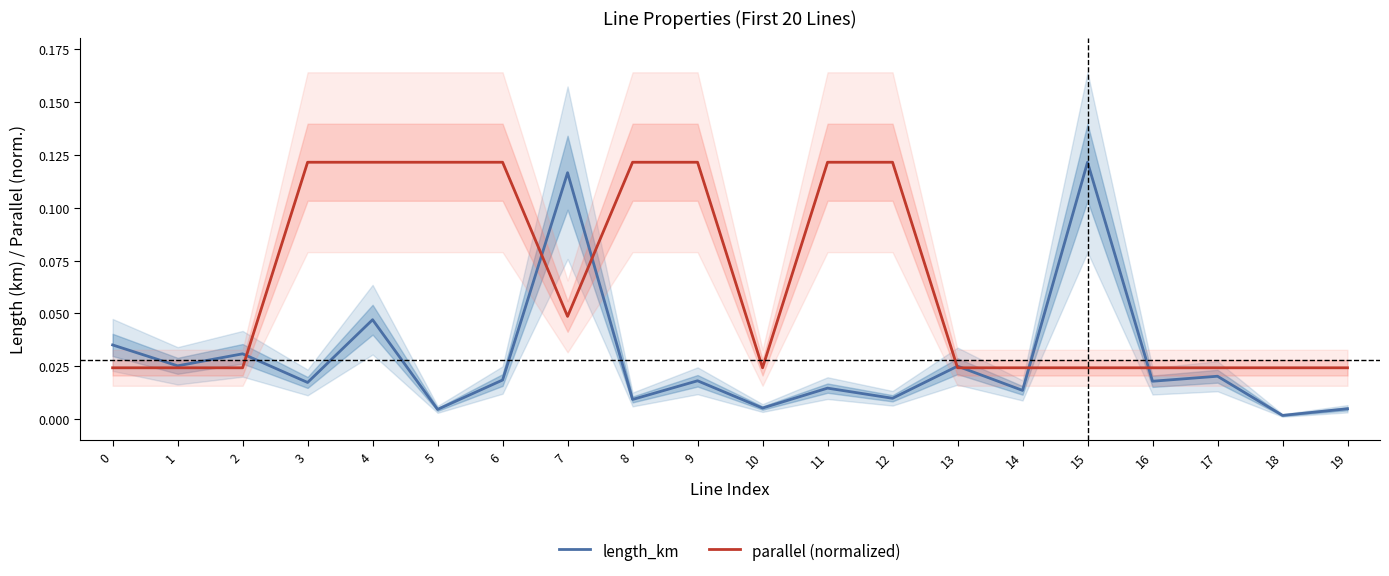

At which category does the chart reach its minimum across all series?

18